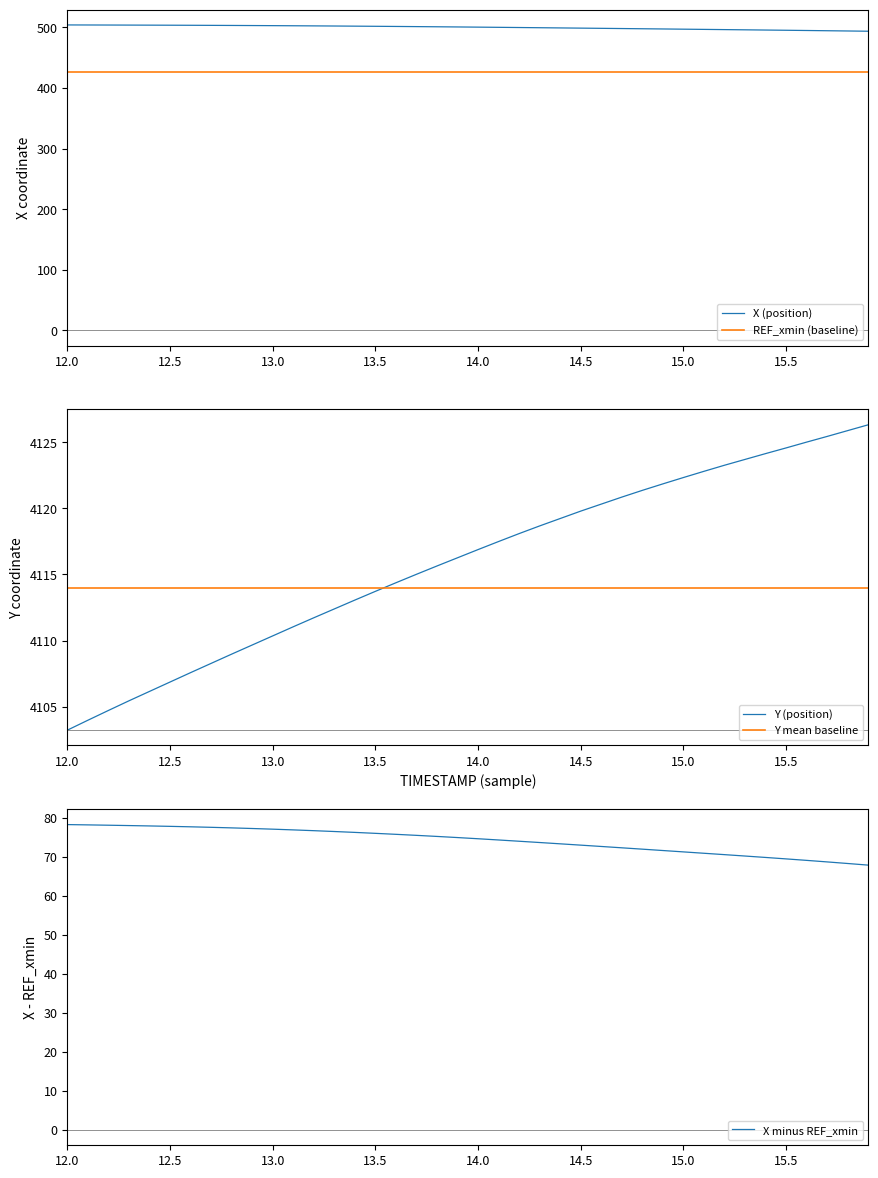

Is this an area chart (filled region under the line)?

No